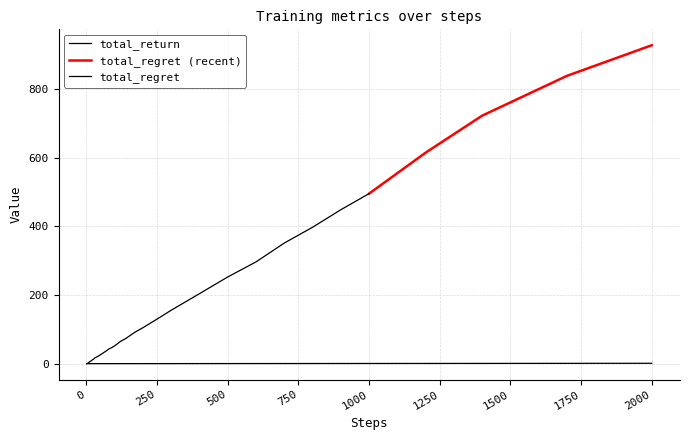

The value at 31 is 0.4. True or false?

False